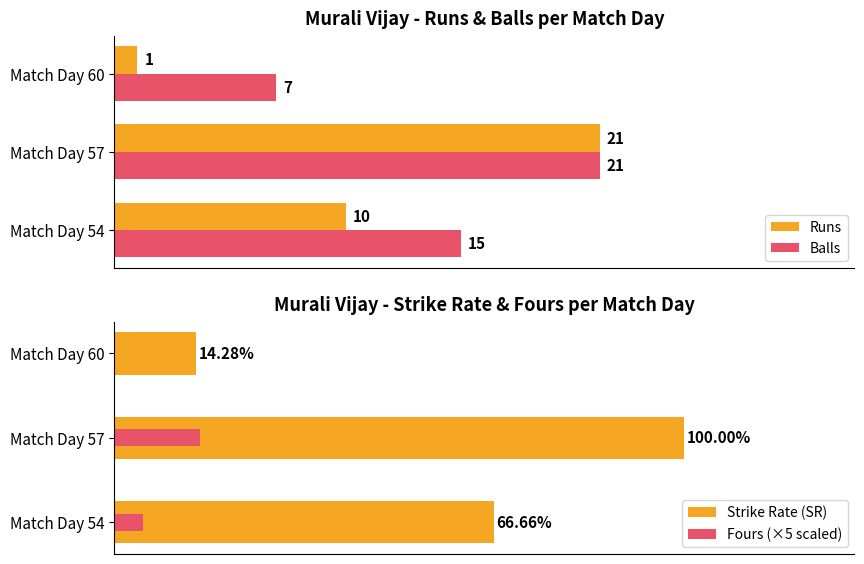

At which label does Balls reach its peak?

Match Day 57